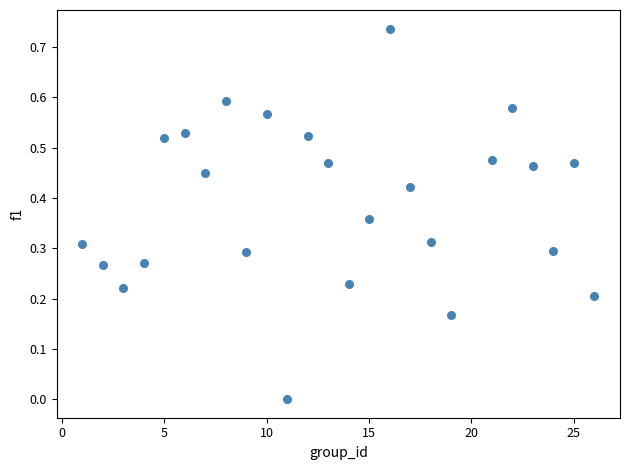

What is the range of X values (max minus min)?

25.0